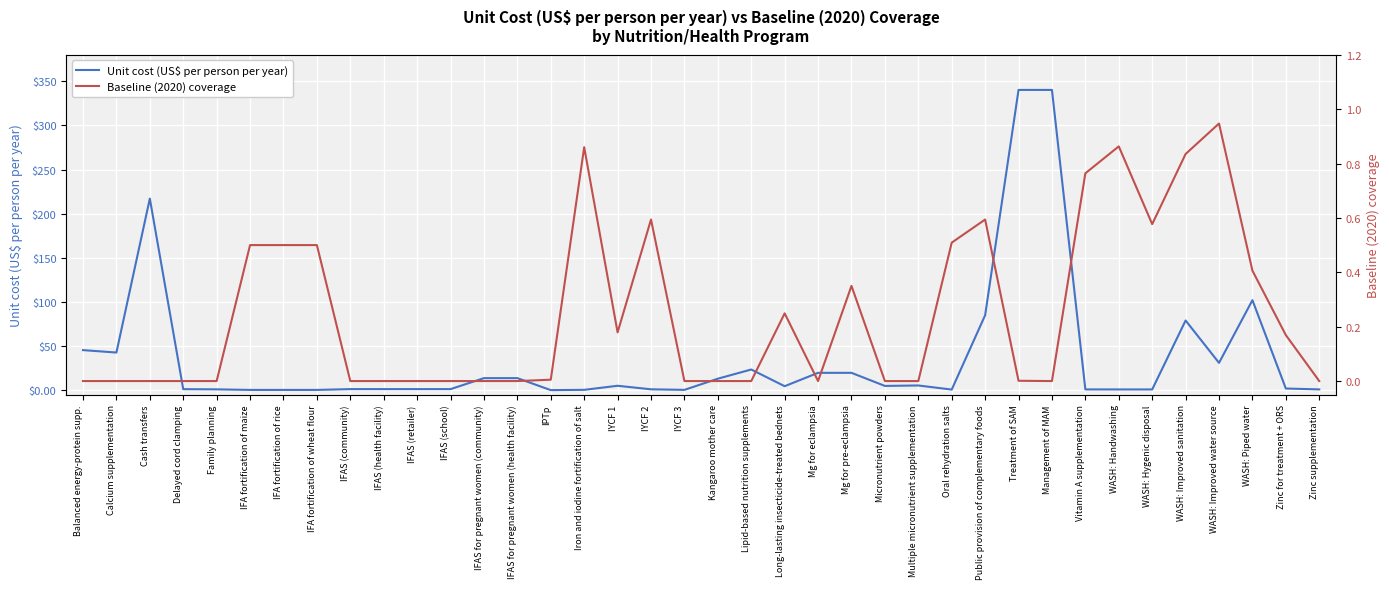

What is the difference between the maximum and minimum values in the Baseline (2020) coverage series?

0.9